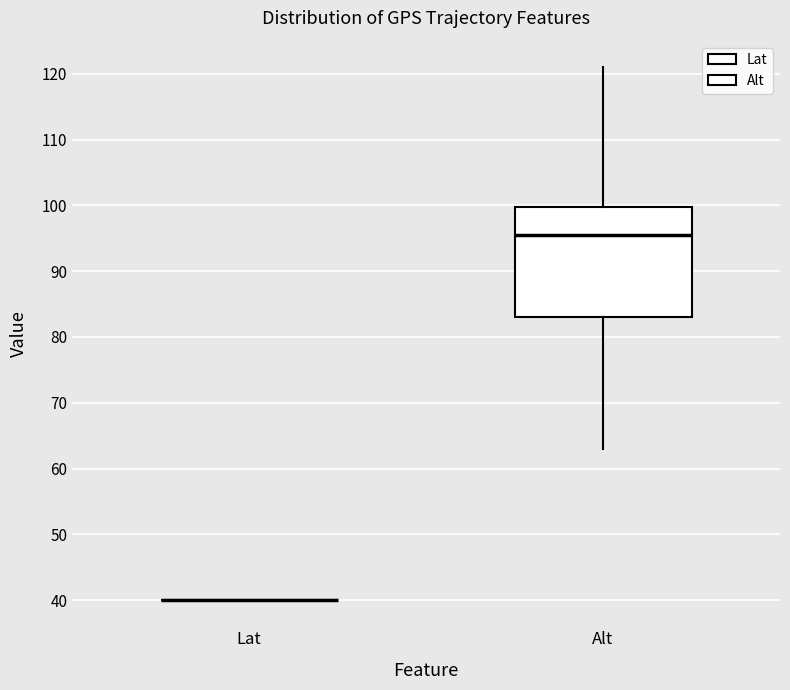

Reading left to right, transcribe this box plot: for each box, give where its median line is, the range the box spans, and where its two whiskers end, as read against the y-axis. The values are not printed on the chart, so give them approximately, as read against the axis.

Lat: box collapsed to a line at 40, whiskers 40 to 40
Alt: median 96, box 83 to 100, whiskers 63 to 121